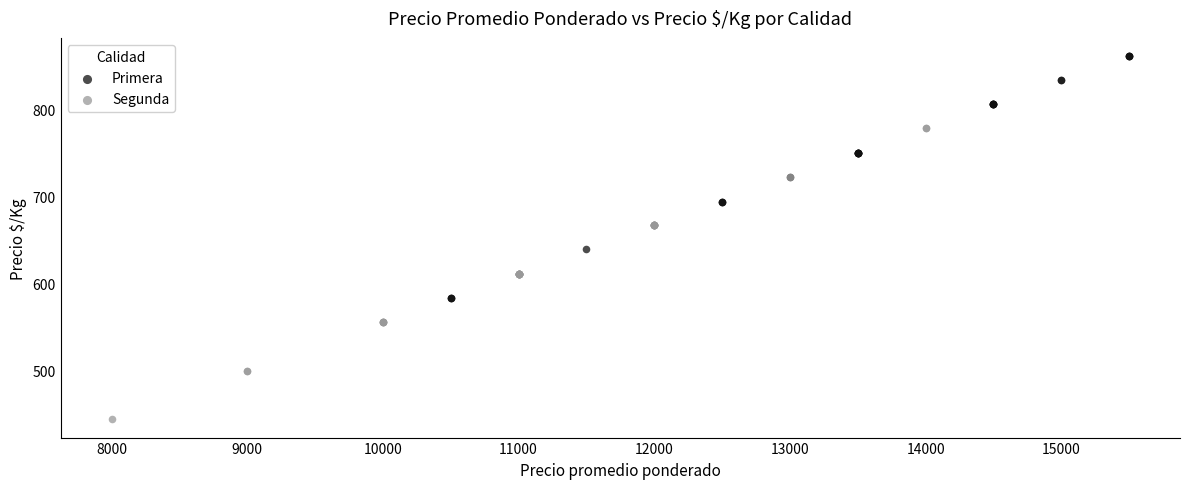

Which series reaches the minimum Y coordinate?

Segunda